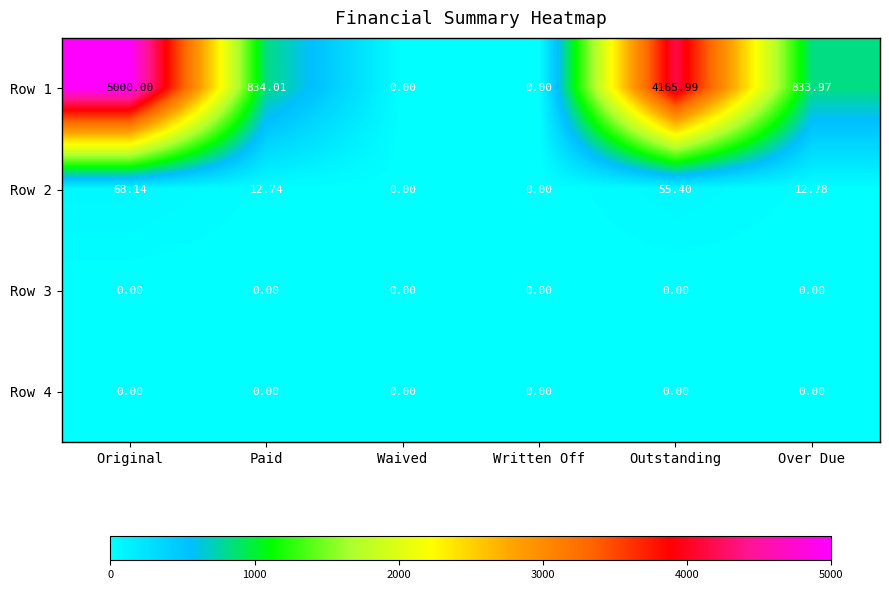

Is the value of Row 2 at Original greater than the value of Row 4 at Waived?

Yes